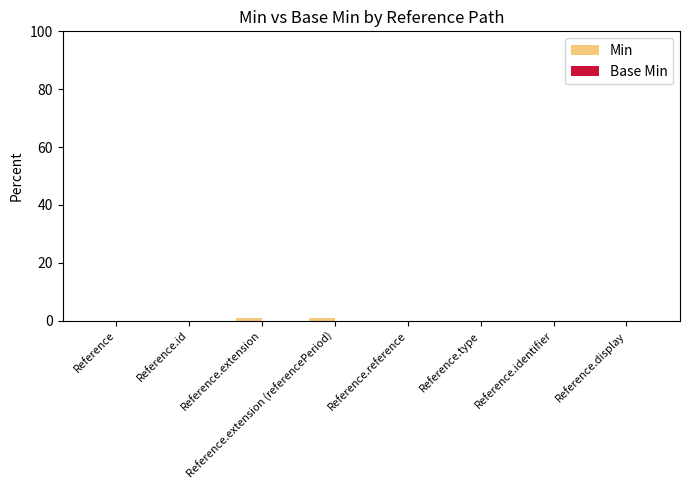

The value at Reference.type is 0. True or false?

True